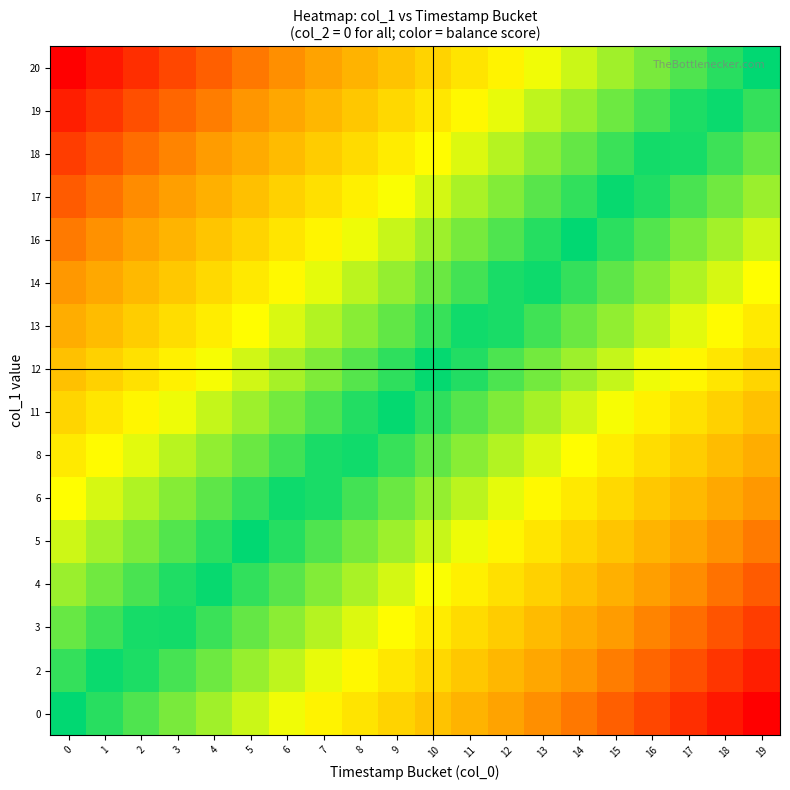

Reading left to right, transcribe all the data shown in this chart.

0: 0=0.0	1=-0.1	2=-0.1	3=-0.2	4=-0.2	5=-0.3	6=-0.3	7=-0.4	8=-0.4	9=-0.5	10=-0.5	11=-0.6	12=-0.6	13=-0.7	14=-0.7	15=-0.8	16=-0.8	17=-0.9	18=-0.9	19=-1.0
2: 0=0.1	1=0.0	2=-0.0	3=-0.1	4=-0.1	5=-0.2	6=-0.2	7=-0.3	8=-0.4	9=-0.4	10=-0.5	11=-0.5	12=-0.6	13=-0.6	14=-0.7	15=-0.7	16=-0.8	17=-0.8	18=-0.9	19=-0.9
3: 0=0.1	1=0.1	2=0.0	3=-0.0	4=-0.1	5=-0.1	6=-0.2	7=-0.2	8=-0.3	9=-0.3	10=-0.4	11=-0.4	12=-0.5	13=-0.6	14=-0.6	15=-0.7	16=-0.7	17=-0.8	18=-0.8	19=-0.9
4: 0=0.2	1=0.1	2=0.1	3=0.0	4=-0.0	5=-0.1	6=-0.1	7=-0.2	8=-0.2	9=-0.3	10=-0.3	11=-0.4	12=-0.4	13=-0.5	14=-0.5	15=-0.6	16=-0.6	17=-0.7	18=-0.7	19=-0.8
5: 0=0.3	1=0.2	2=0.2	3=0.1	4=0.1	5=0.0	6=-0.0	7=-0.1	8=-0.2	9=-0.2	10=-0.3	11=-0.3	12=-0.4	13=-0.4	14=-0.5	15=-0.5	16=-0.6	17=-0.6	18=-0.7	19=-0.7
6: 0=0.3	1=0.3	2=0.2	3=0.2	4=0.1	5=0.1	6=0.0	7=-0.0	8=-0.1	9=-0.1	10=-0.2	11=-0.2	12=-0.3	13=-0.4	14=-0.4	15=-0.5	16=-0.5	17=-0.6	18=-0.6	19=-0.7
8: 0=0.4	1=0.3	2=0.3	3=0.2	4=0.2	5=0.1	6=0.1	7=0.0	8=-0.0	9=-0.1	10=-0.1	11=-0.2	12=-0.2	13=-0.3	14=-0.3	15=-0.4	16=-0.4	17=-0.5	18=-0.5	19=-0.6
11: 0=0.5	1=0.4	2=0.4	3=0.3	4=0.3	5=0.2	6=0.2	7=0.1	8=0.0	9=-0.0	10=-0.1	11=-0.1	12=-0.2	13=-0.2	14=-0.3	15=-0.3	16=-0.4	17=-0.4	18=-0.5	19=-0.5
12: 0=0.5	1=0.5	2=0.4	3=0.4	4=0.3	5=0.3	6=0.2	7=0.2	8=0.1	9=0.1	10=0.0	11=-0.0	12=-0.1	13=-0.2	14=-0.2	15=-0.3	16=-0.3	17=-0.4	18=-0.4	19=-0.5
13: 0=0.6	1=0.5	2=0.5	3=0.4	4=0.4	5=0.3	6=0.3	7=0.2	8=0.2	9=0.1	10=0.1	11=0.0	12=-0.0	13=-0.1	14=-0.1	15=-0.2	16=-0.2	17=-0.3	18=-0.3	19=-0.4
14: 0=0.7	1=0.6	2=0.6	3=0.5	4=0.5	5=0.4	6=0.4	7=0.3	8=0.2	9=0.2	10=0.1	11=0.1	12=0.0	13=-0.0	14=-0.1	15=-0.1	16=-0.2	17=-0.2	18=-0.3	19=-0.3
16: 0=0.7	1=0.7	2=0.6	3=0.6	4=0.5	5=0.5	6=0.4	7=0.4	8=0.3	9=0.3	10=0.2	11=0.2	12=0.1	13=0.0	14=-0.0	15=-0.1	16=-0.1	17=-0.2	18=-0.2	19=-0.3
17: 0=0.8	1=0.7	2=0.7	3=0.6	4=0.6	5=0.5	6=0.5	7=0.4	8=0.4	9=0.3	10=0.3	11=0.2	12=0.2	13=0.1	14=0.1	15=0.0	16=-0.0	17=-0.1	18=-0.1	19=-0.2
18: 0=0.9	1=0.8	2=0.8	3=0.7	4=0.7	5=0.6	6=0.6	7=0.5	8=0.4	9=0.4	10=0.3	11=0.3	12=0.2	13=0.2	14=0.1	15=0.1	16=0.0	17=-0.0	18=-0.1	19=-0.1
19: 0=0.9	1=0.9	2=0.8	3=0.8	4=0.7	5=0.7	6=0.6	7=0.6	8=0.5	9=0.5	10=0.4	11=0.4	12=0.3	13=0.2	14=0.2	15=0.1	16=0.1	17=0.0	18=-0.0	19=-0.1
20: 0=1.0	1=0.9	2=0.9	3=0.8	4=0.8	5=0.7	6=0.7	7=0.6	8=0.6	9=0.5	10=0.5	11=0.4	12=0.4	13=0.3	14=0.3	15=0.2	16=0.2	17=0.1	18=0.1	19=0.0